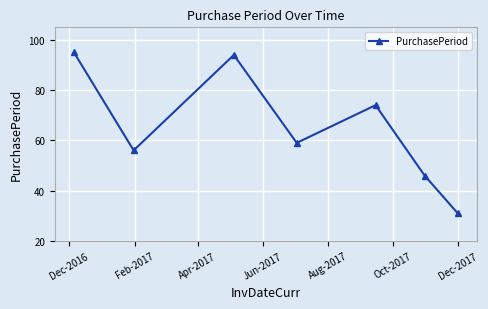

What is the value of the 2nd point from the left?

56